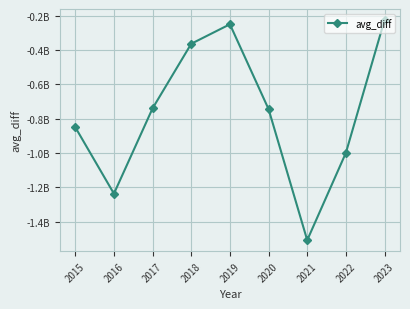

Is this an area chart (filled region under the line)?

No